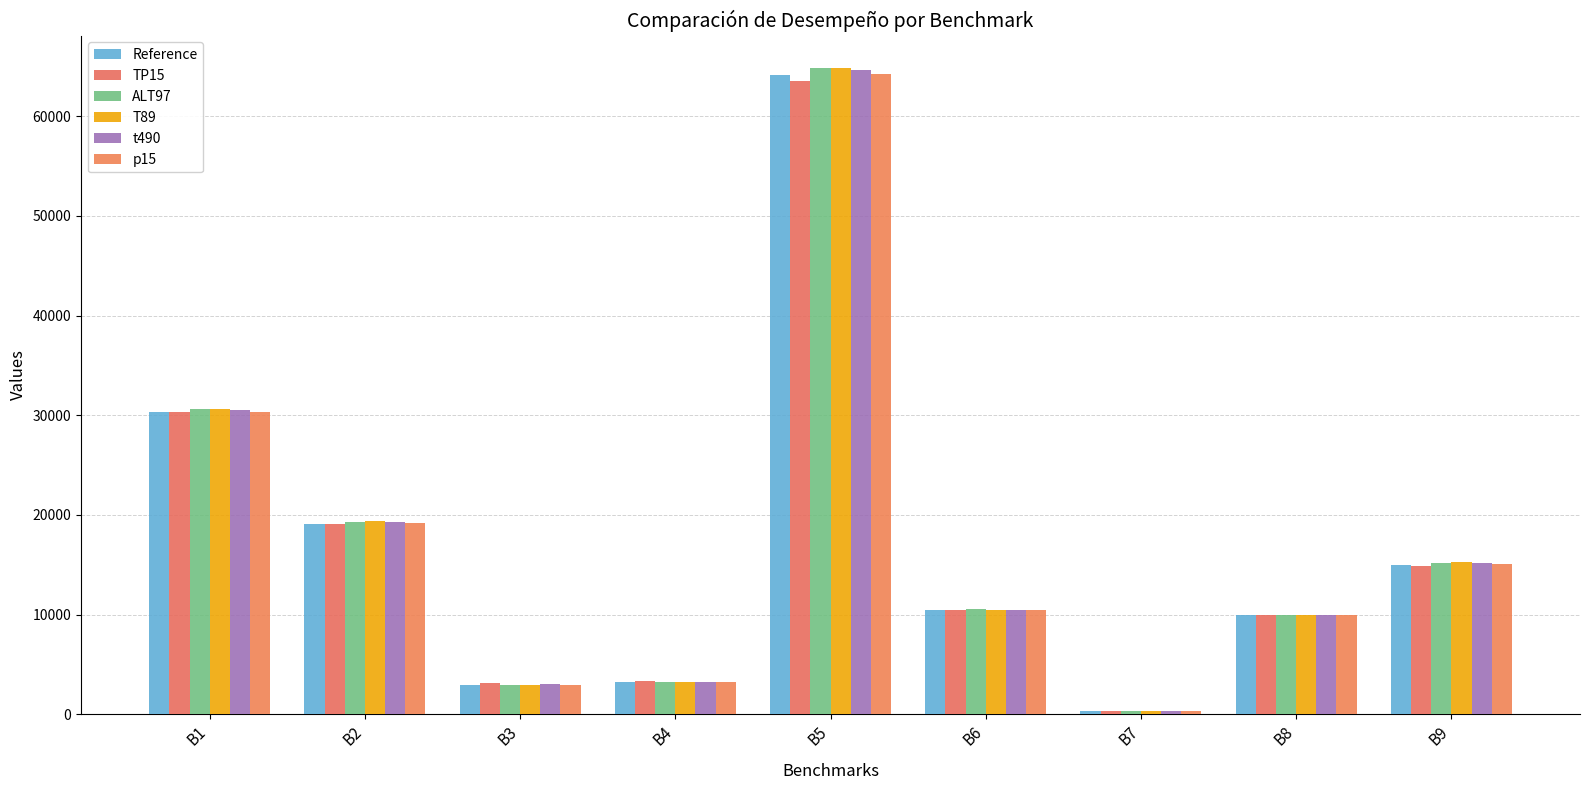

How many categories are shown in the chart?

9